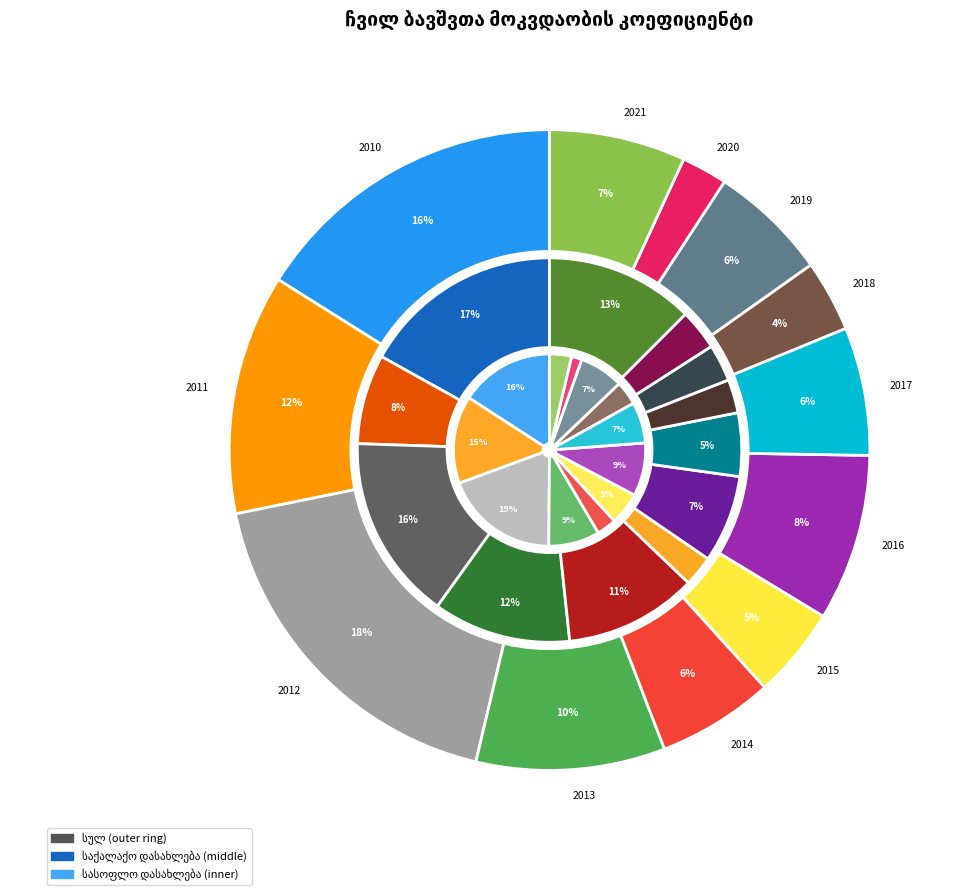

Which series has the widest spread of values?

სასოფლო დასახლება